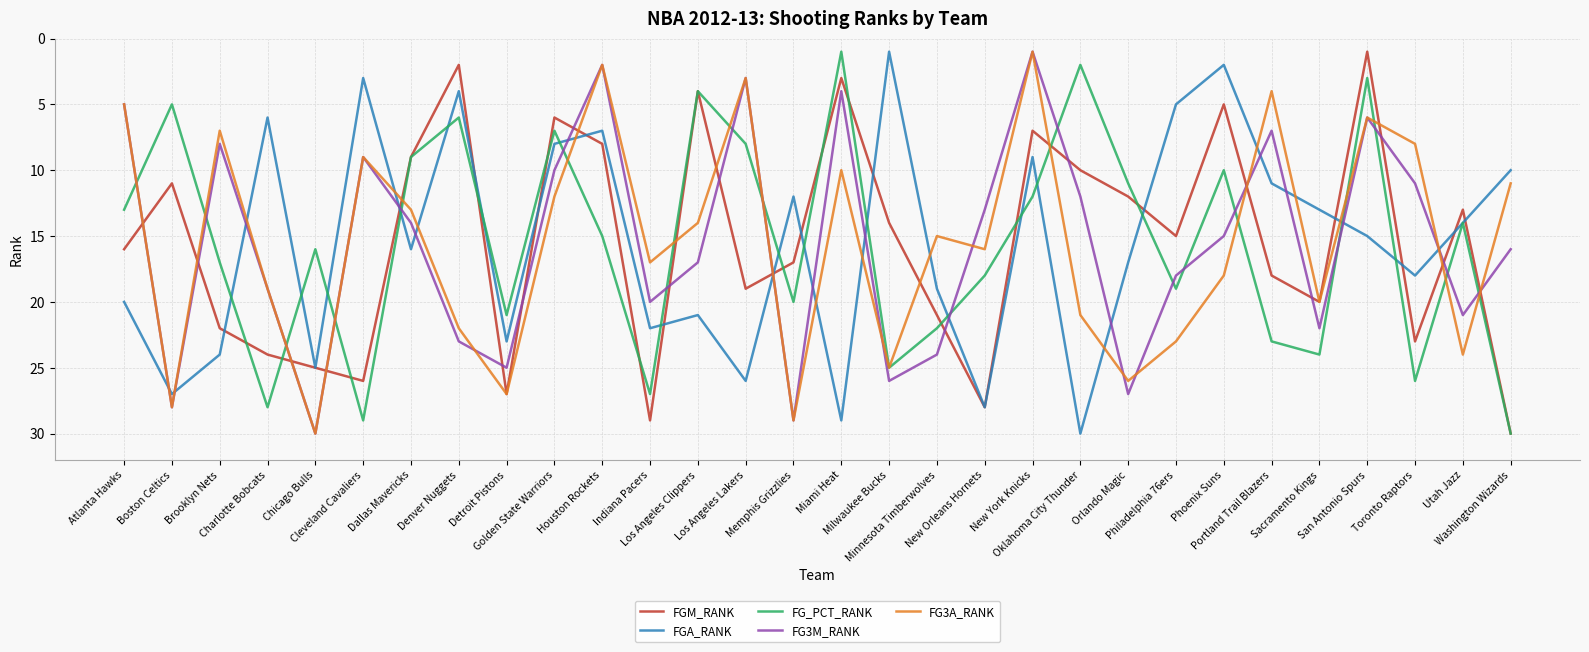

What is the maximum value shown in the chart?

30